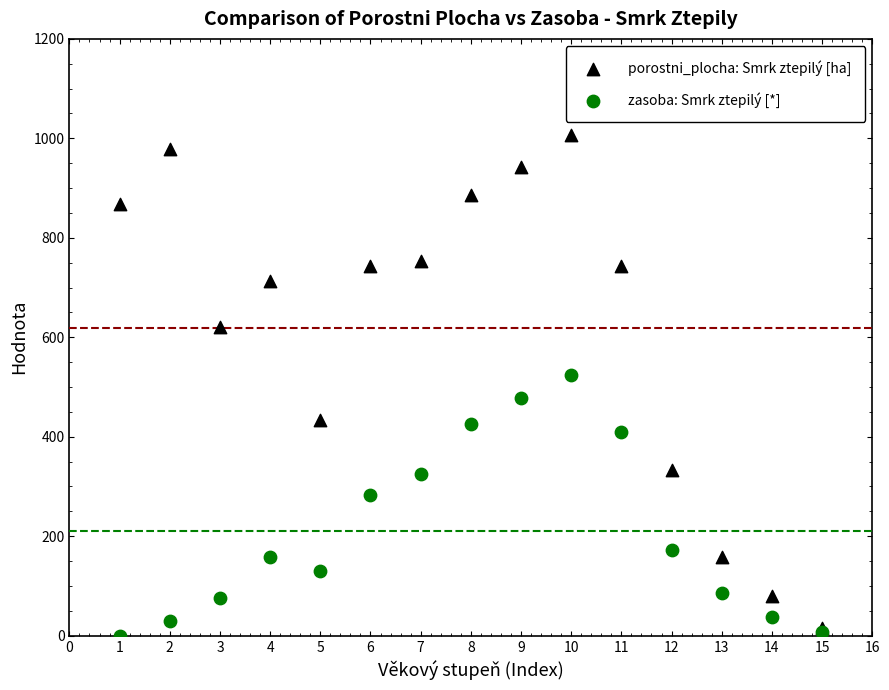

In the porostni_plocha: Smrk ztepilý [ha] series, what Y value is closest to 511?

434.5